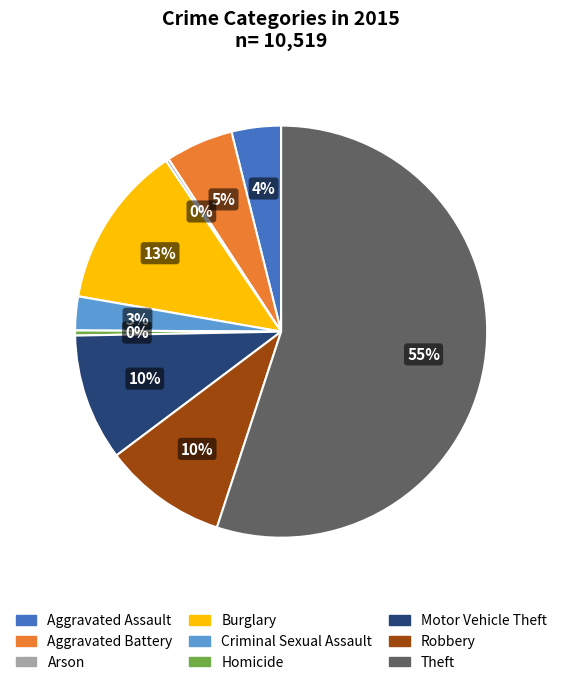

What percentage is the Burglary slice, to the nearest percent?

13%